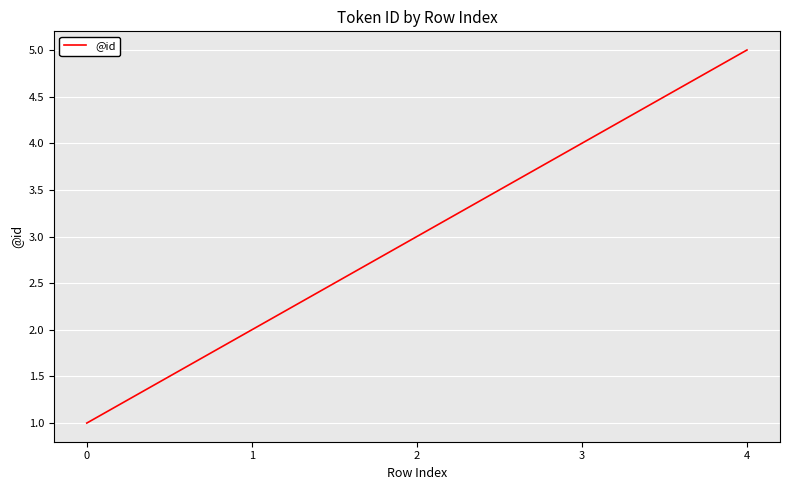

Which label corresponds to the largest value in the chart?

4